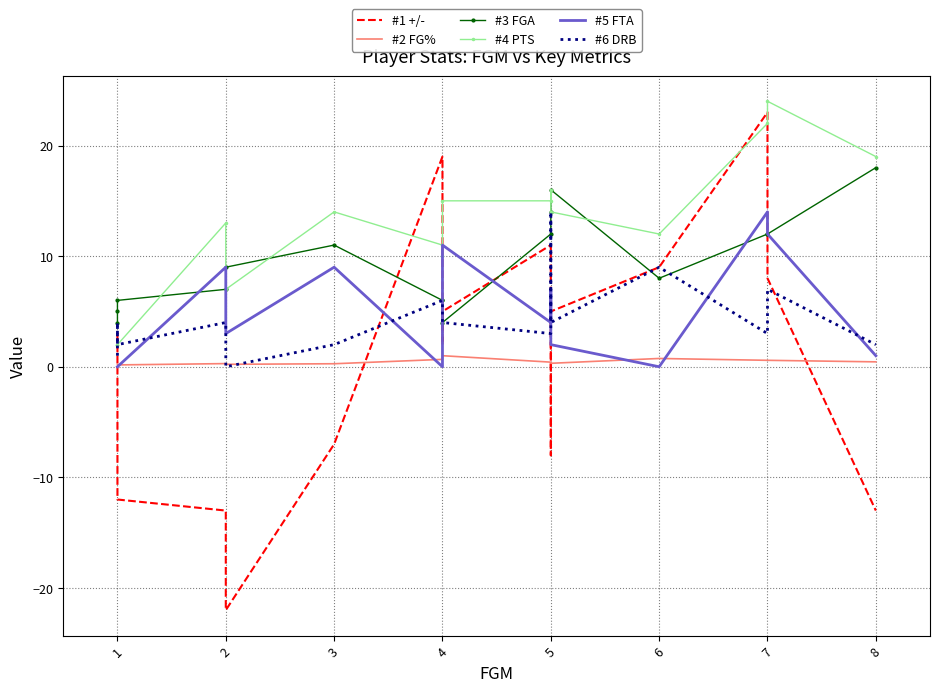

After their last crossing, which series has the higher values: #2 FG% or #5 FTA?

#5 FTA